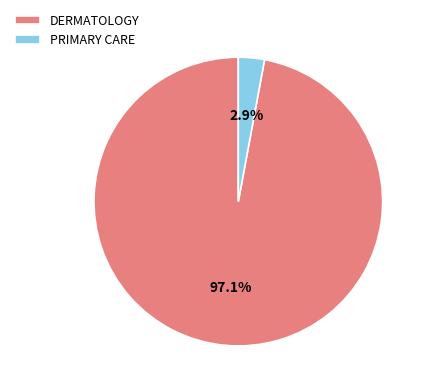

To the nearest percent, what portion does DERMATOLOGY represent?

97%